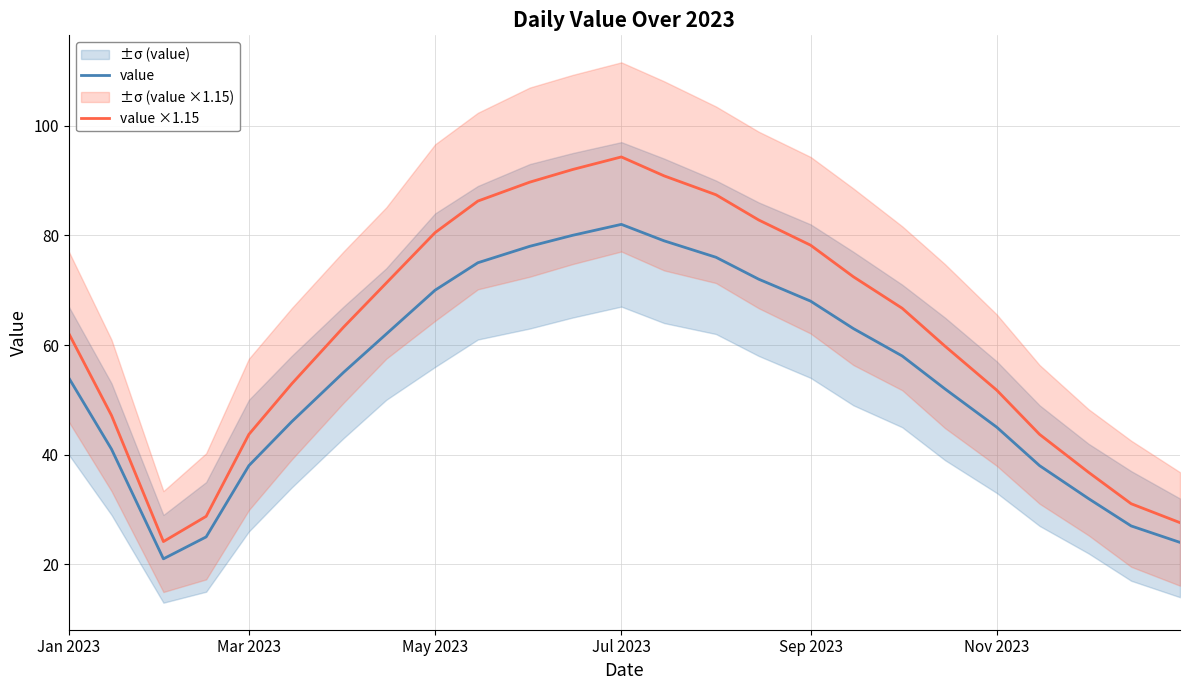

In value, how many points are lower than both neighbors (excluding endpoints)?

1